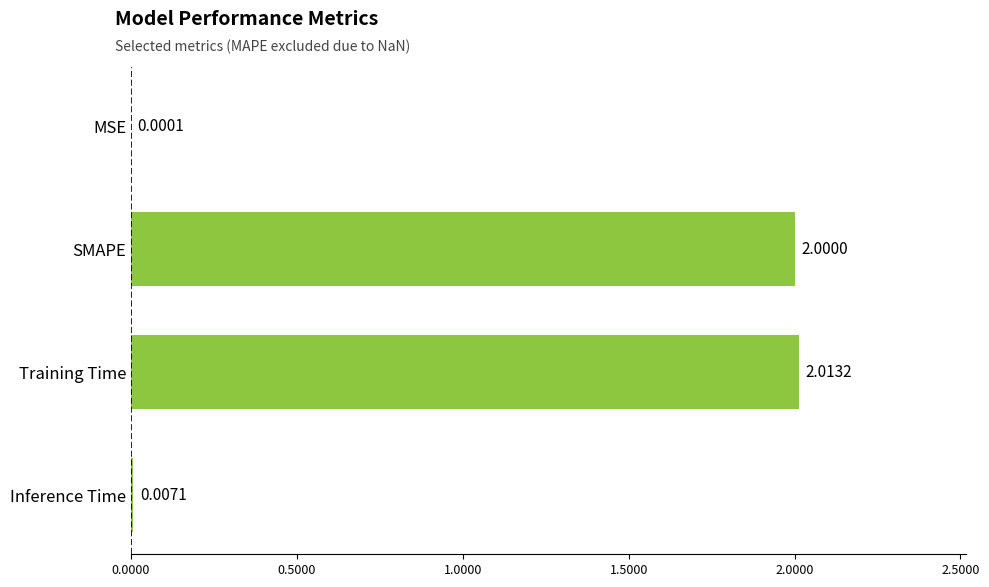

Which label corresponds to the largest value in the chart?

Training Time